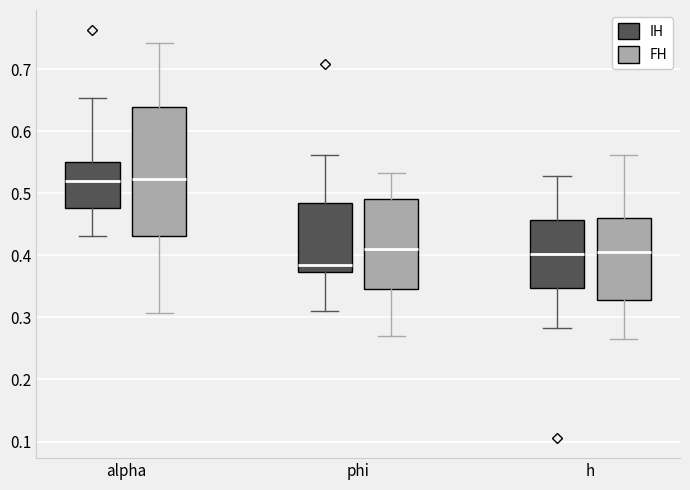

Reading left to right, transcribe this box plot: for each box, give where its median line is, the range the box spans, and where its two whiskers end, as read against the y-axis. The values are not printed on the chart, so give them approximately, as read against the axis.

alpha (IH): median 0.52, box 0.48 to 0.55, whiskers 0.43 to 0.65
alpha (FH): median 0.52, box 0.43 to 0.64, whiskers 0.31 to 0.74
phi (IH): median 0.38, box 0.37 to 0.48, whiskers 0.31 to 0.56
phi (FH): median 0.41, box 0.35 to 0.49, whiskers 0.27 to 0.53
h (IH): median 0.40, box 0.35 to 0.46, whiskers 0.28 to 0.53
h (FH): median 0.40, box 0.33 to 0.46, whiskers 0.27 to 0.56